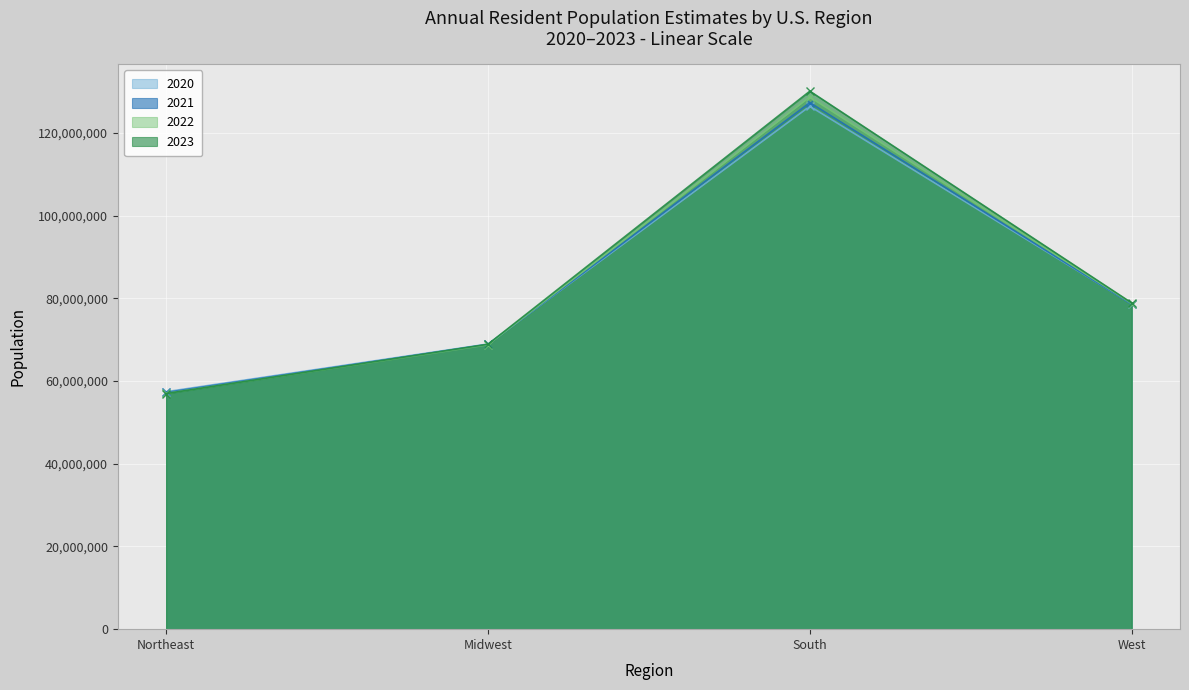

What is the total value across all series at West?

314919718